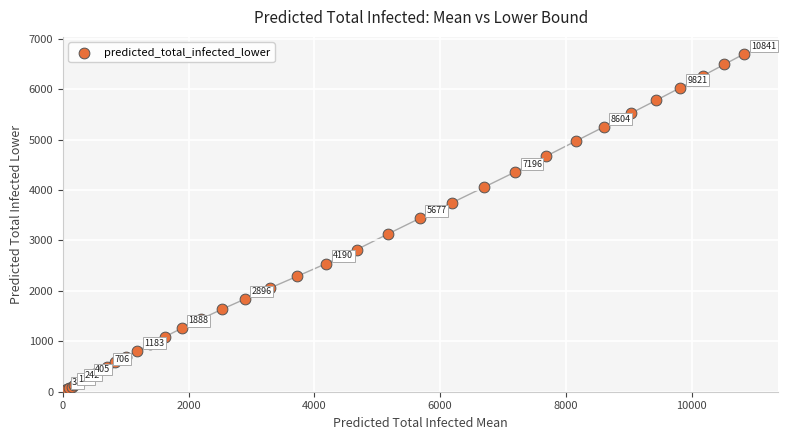

What Y value in the scatter plot is closest to 3363?

3438